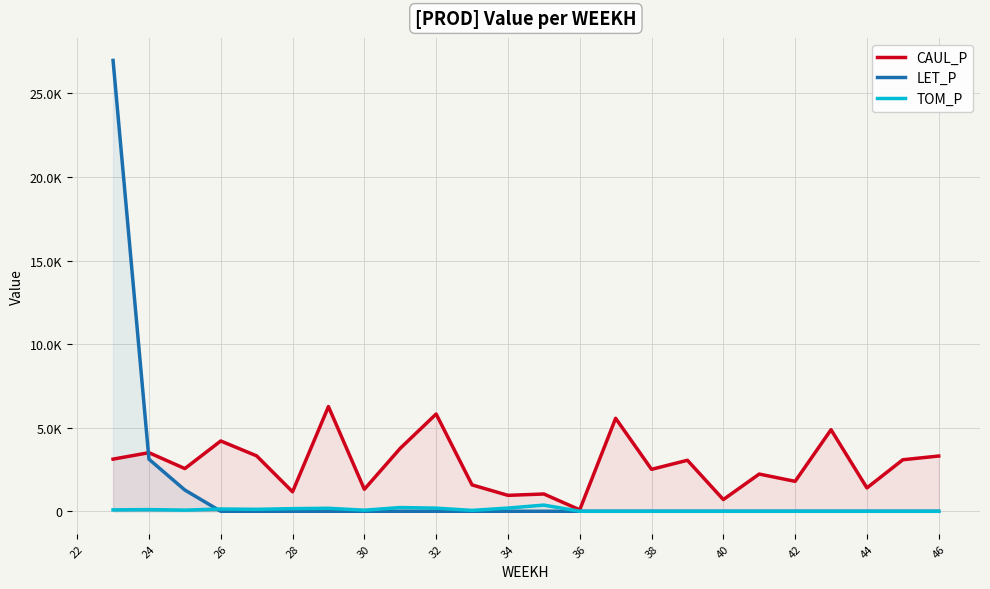

What are all the series names shown in the legend?

CAUL_P, LET_P, TOM_P